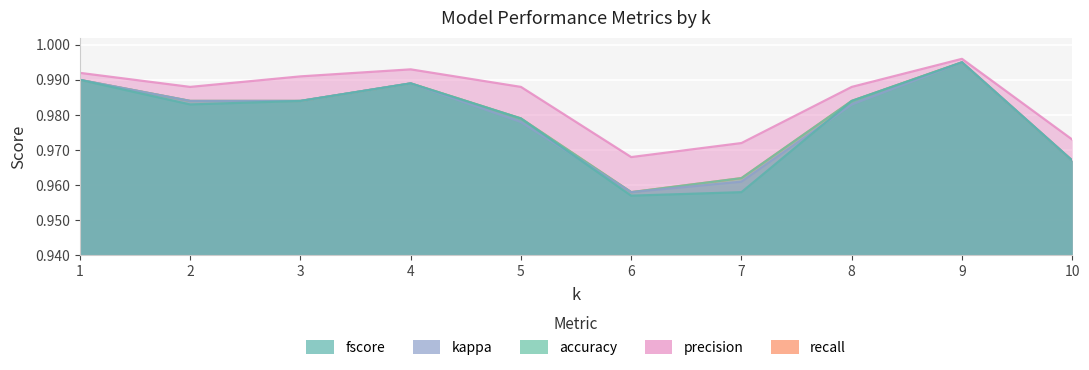

Reading left to right, list all the values displayed in this chart.

fscore: 1.0	1.0	1.0	1.0	1.0	1.0	1.0	1.0	1.0	1.0
kappa: 1.0	1.0	1.0	1.0	1.0	1.0	1.0	1.0	1.0	1.0
accuracy: 1.0	1.0	1.0	1.0	1.0	1.0	1.0	1.0	1.0	1.0
precision: 1.0	1.0	1.0	1.0	1.0	1.0	1.0	1.0	1.0	1.0
recall: 1.0	1.0	1.0	1.0	1.0	1.0	1.0	1.0	1.0	1.0